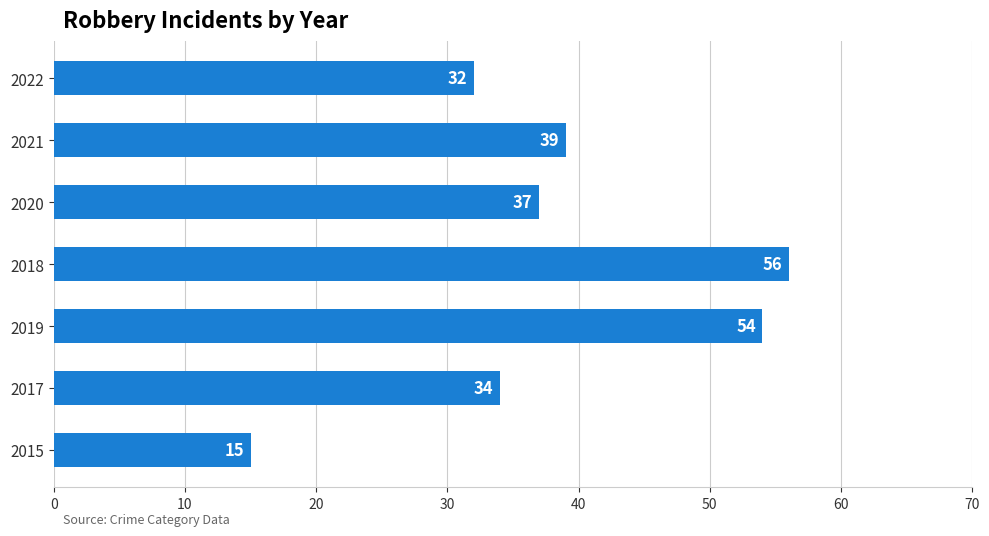

What is the change in value from 2019 to 2021?

-15